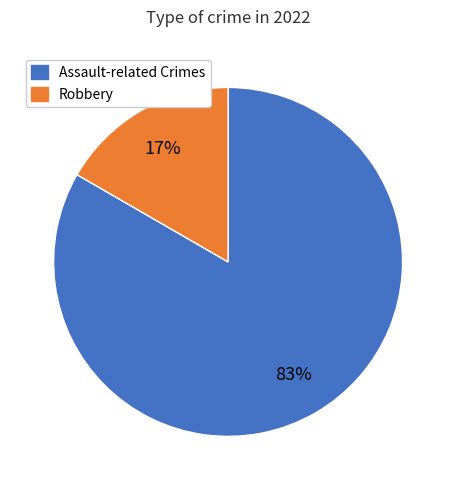

To the nearest percent, what is the average slice percentage?

50%